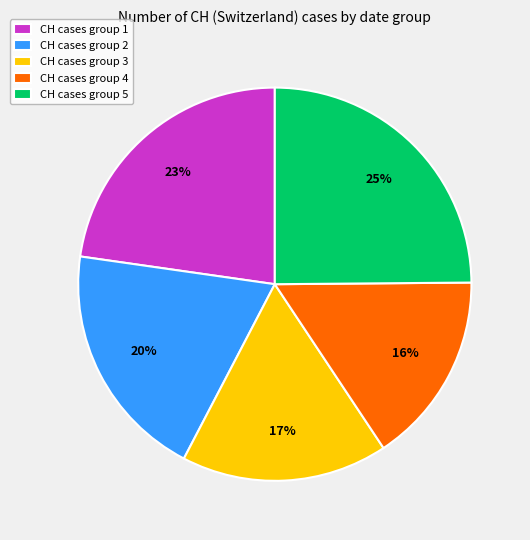

Rank the categories by value from highest to lowest.

CH cases group 5, CH cases group 1, CH cases group 2, CH cases group 3, CH cases group 4